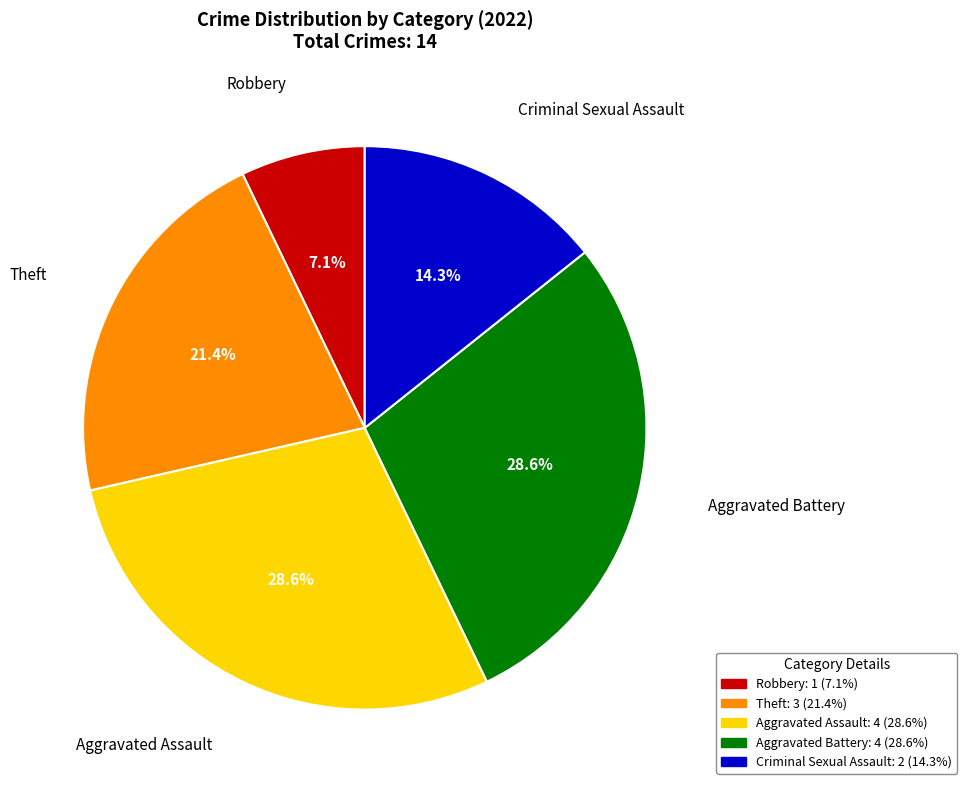

Approximately how many times larger is the value at Aggravated Assault compared to Criminal Sexual Assault?

2.0